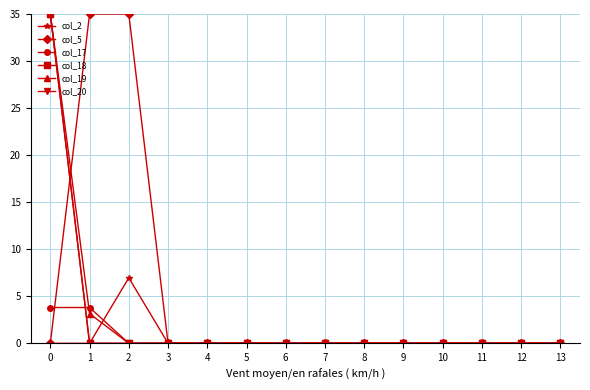

True or false: col_17 and col_2 intersect in this chart.

True